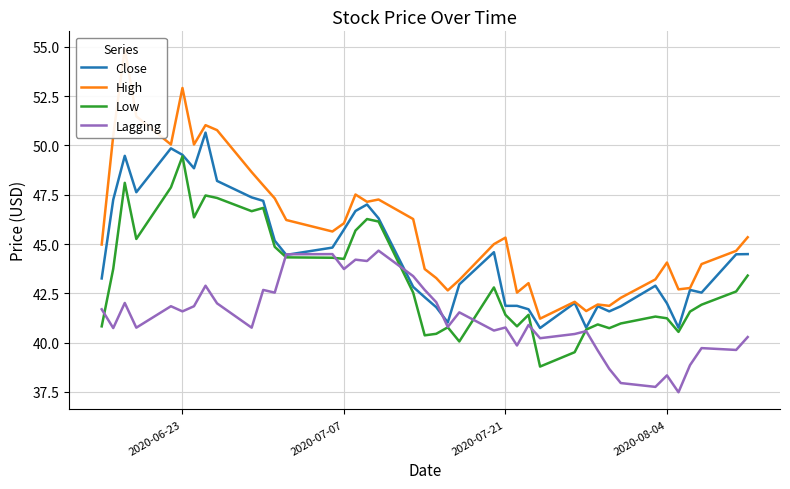

What is the highest value of the Lagging series?

44.7